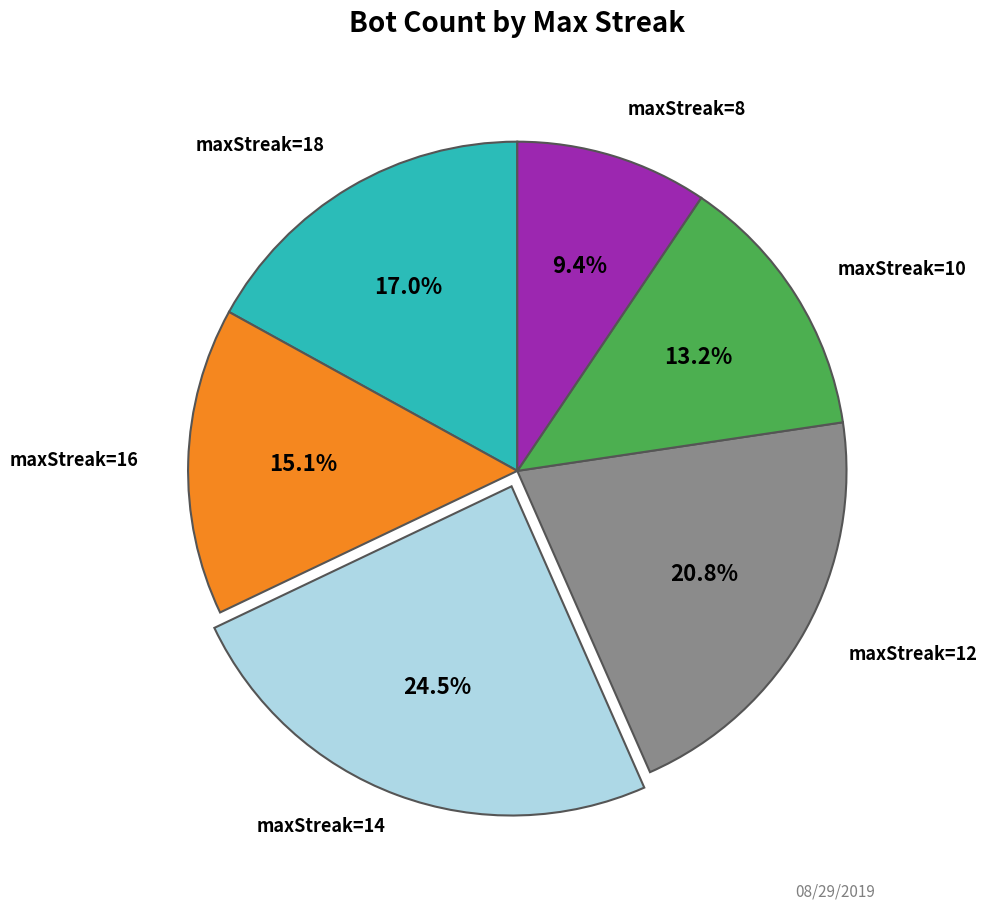

What is the smallest slice in the pie chart?

maxStreak=8